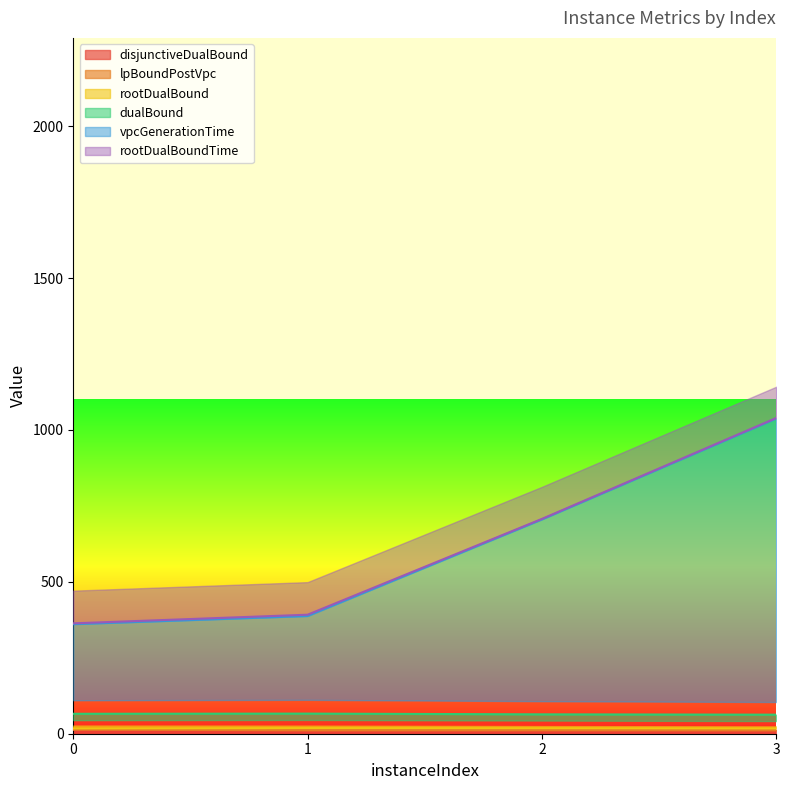

What is the total value across all series at 1?

890.9